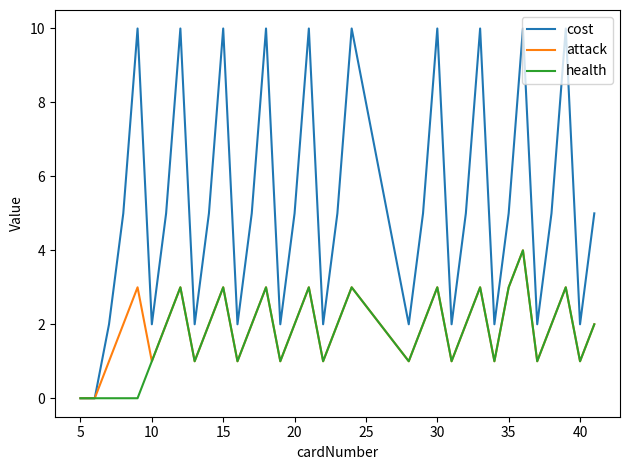

Which series has the widest spread of values?

cost